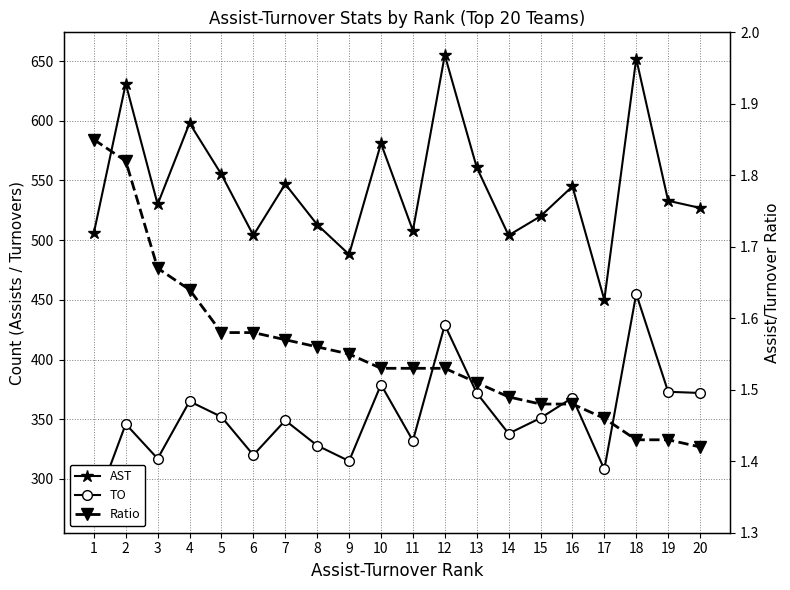

Reading left to right, extract all data points from this chart.

AST: 506.0	631.0	530.0	598.0	555.0	504.0	547.0	513.0	488.0	581.0	508.0	655.0	561.0	504.0	520.0	545.0	450.0	652.0	533.0	527.0
TO: 274.0	346.0	317.0	365.0	352.0	320.0	349.0	328.0	315.0	379.0	332.0	429.0	372.0	338.0	351.0	368.0	308.0	455.0	373.0	372.0
Ratio: 1.9	1.8	1.7	1.6	1.6	1.6	1.6	1.6	1.6	1.5	1.5	1.5	1.5	1.5	1.5	1.5	1.5	1.4	1.4	1.4